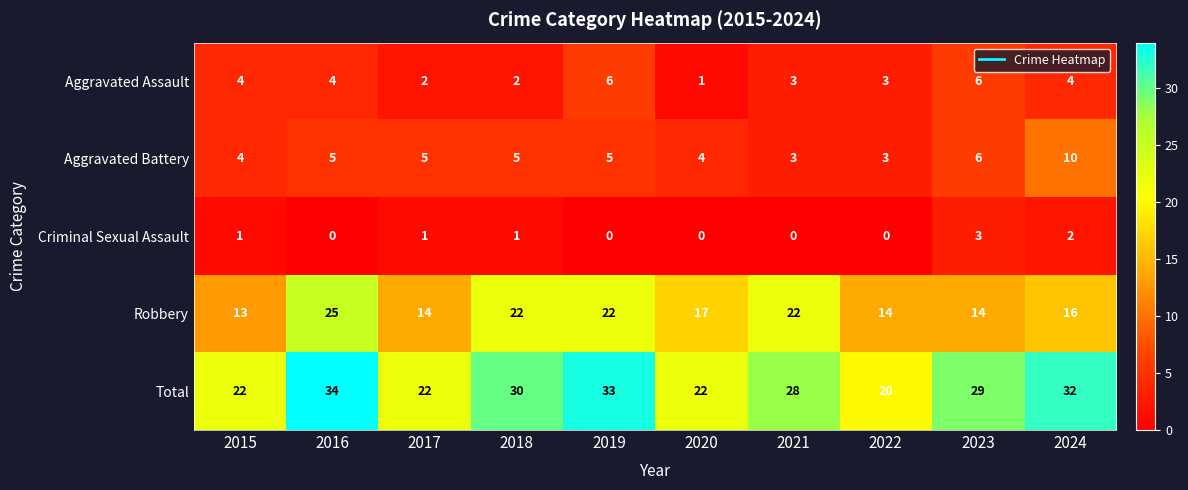

What is the total value across all series at 2015?

44